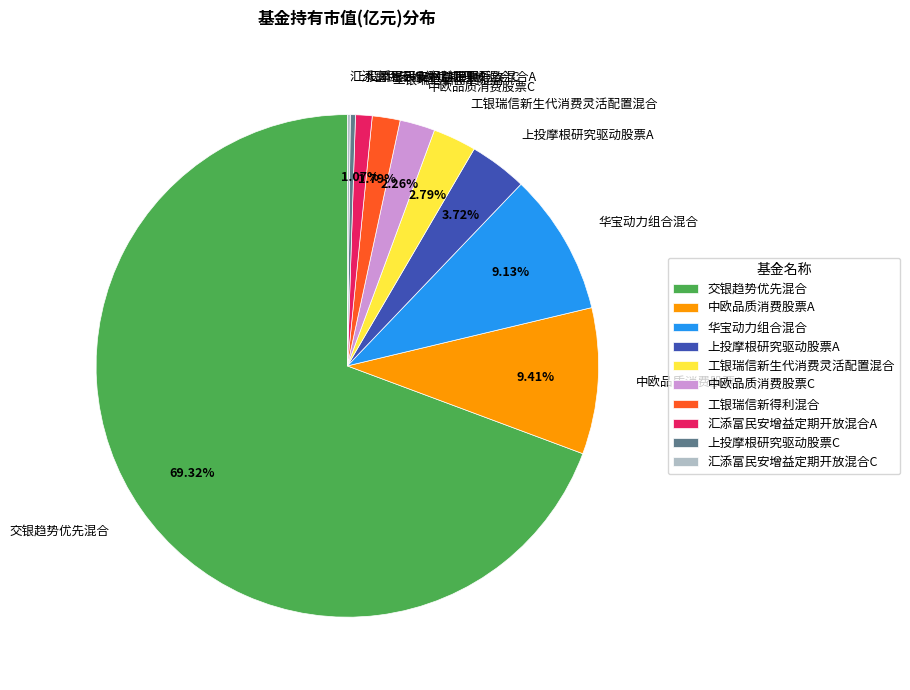

Is it true that 上投摩根研究驱动股票C is 0% of the pie?

True